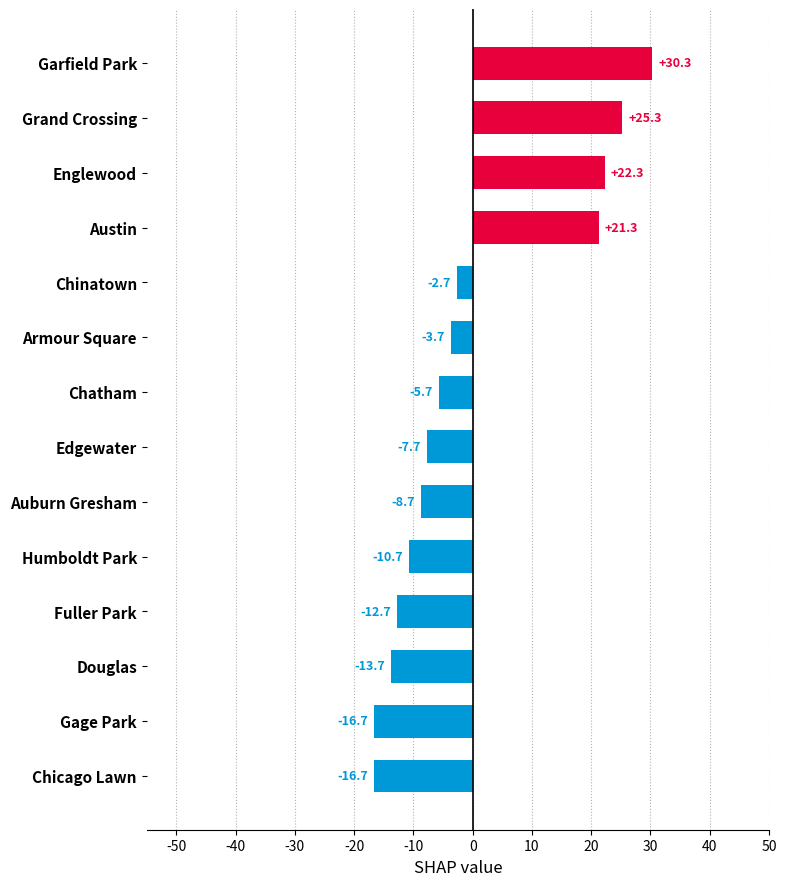

What is the smallest value displayed?

-16.7